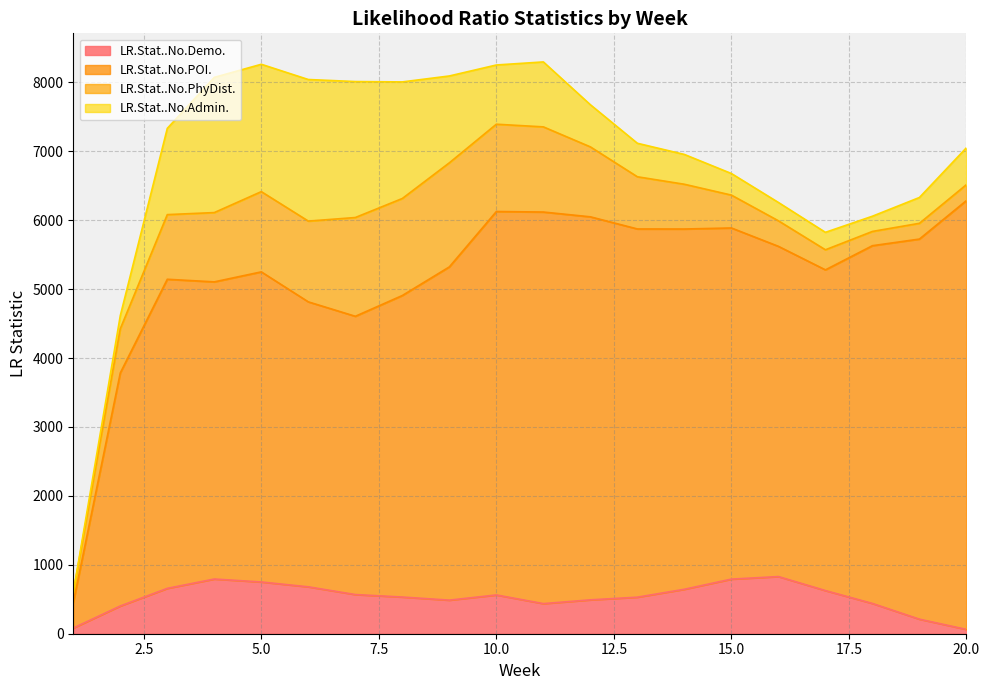

What is the maximum value for LR.Stat..No.Demo.?

829.1